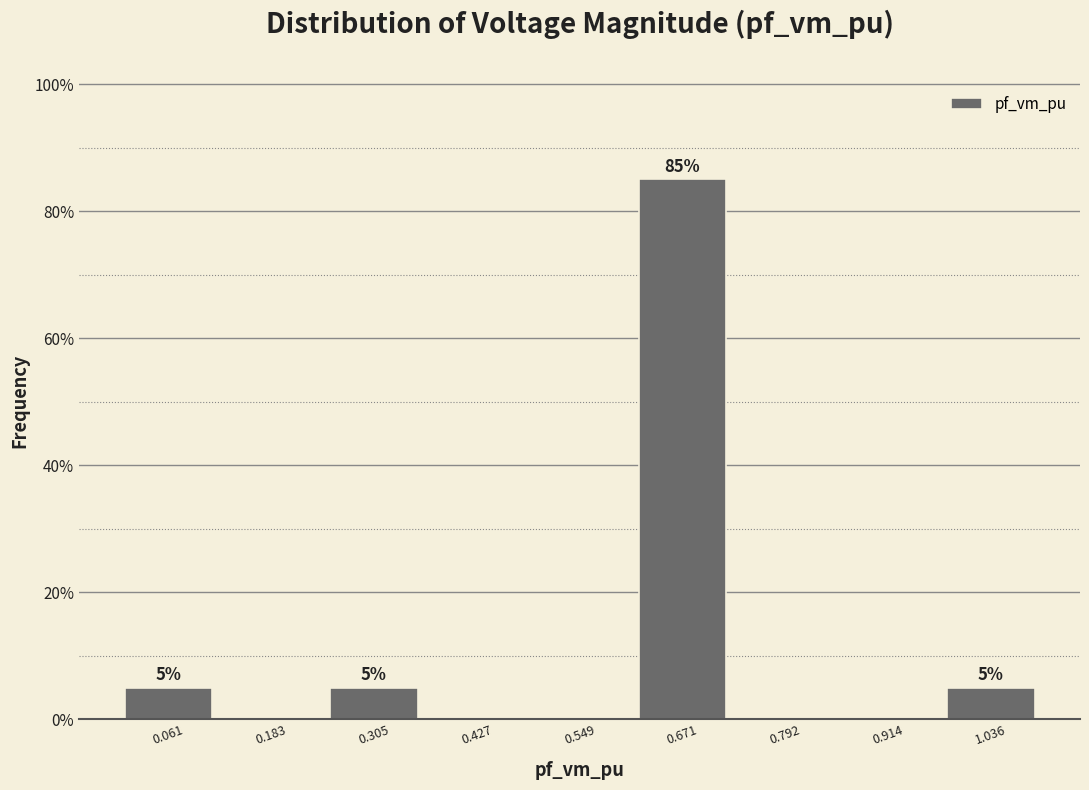

Over which range of the x-axis is the bar tallest?

0.60 to 0.74